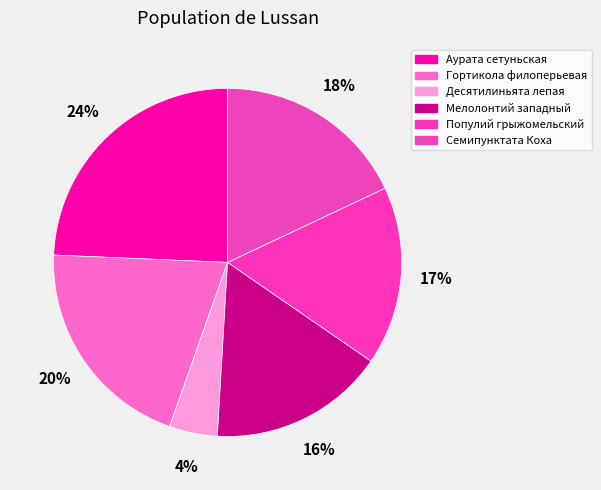

Rank the categories by value from lowest to highest.

Десятилиньята лепая, Мелолонтий западный, Популий грыжомельский, Семипунктата Коха, Гортикола филоперьевая, Аурата сетуньская